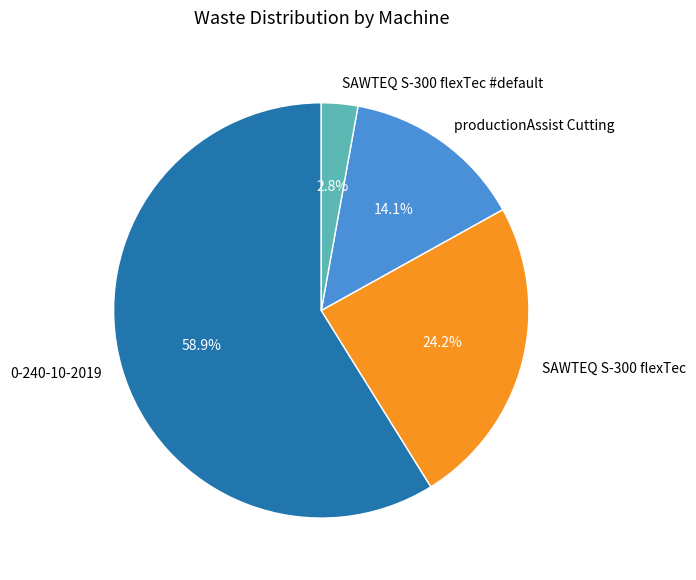

Combined, do SAWTEQ S-300 flexTec and SAWTEQ S-300 flexTec #default account for over 50%?

No